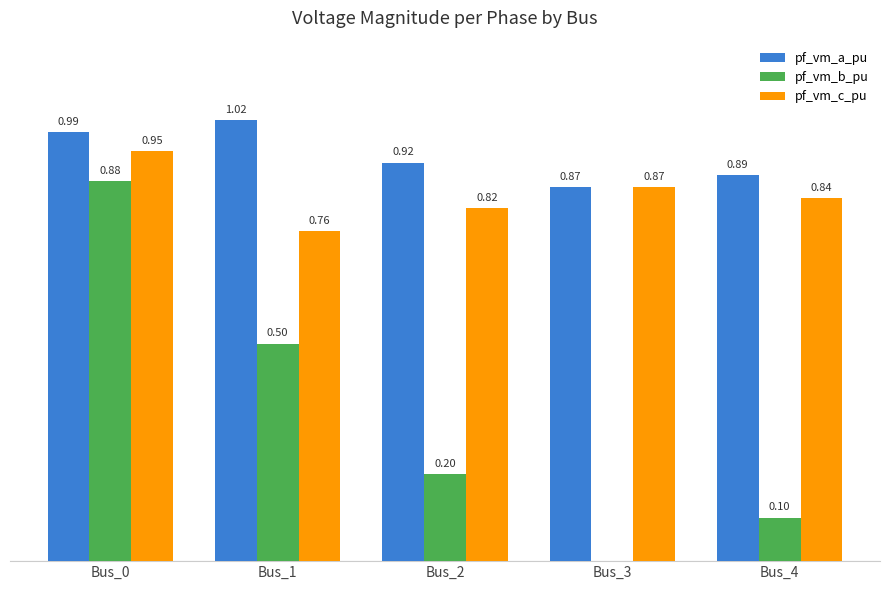

Which series has the largest total across all categories?

pf_vm_a_pu